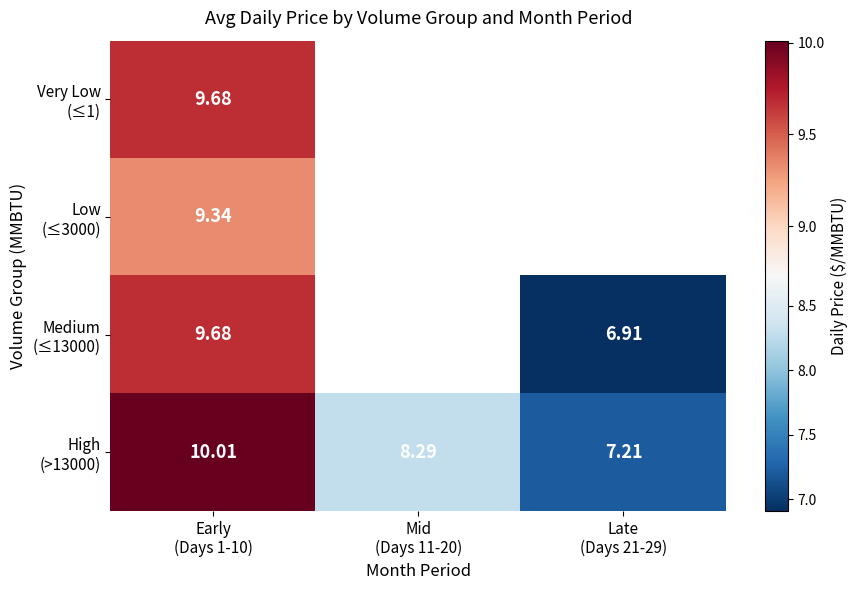

Rank the series at Early (Days 1-10) from highest to lowest value.

High (>13000), Very Low (≤1), Medium (≤13000), Low (≤3000)